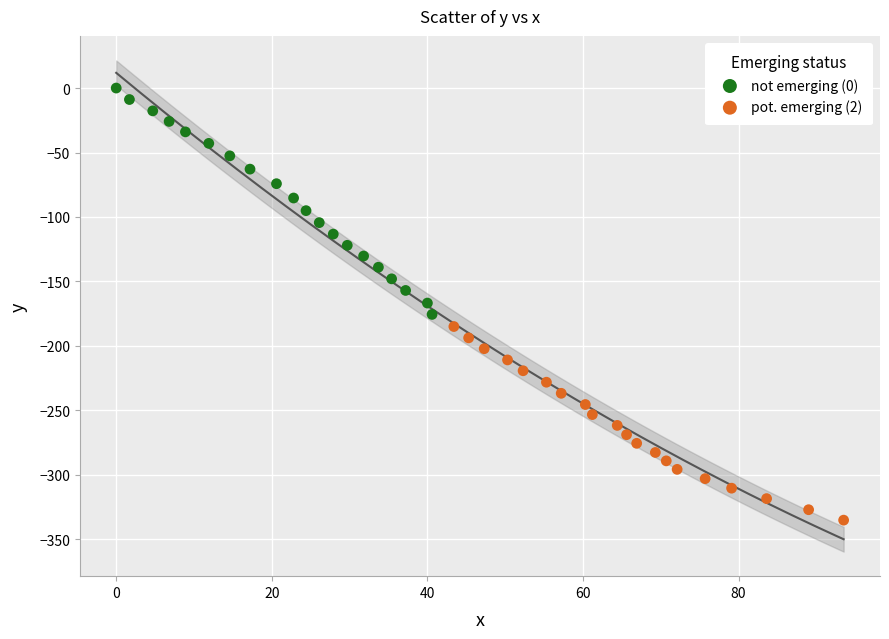

Which series contains the lowest Y value?

pot. emerging (2)